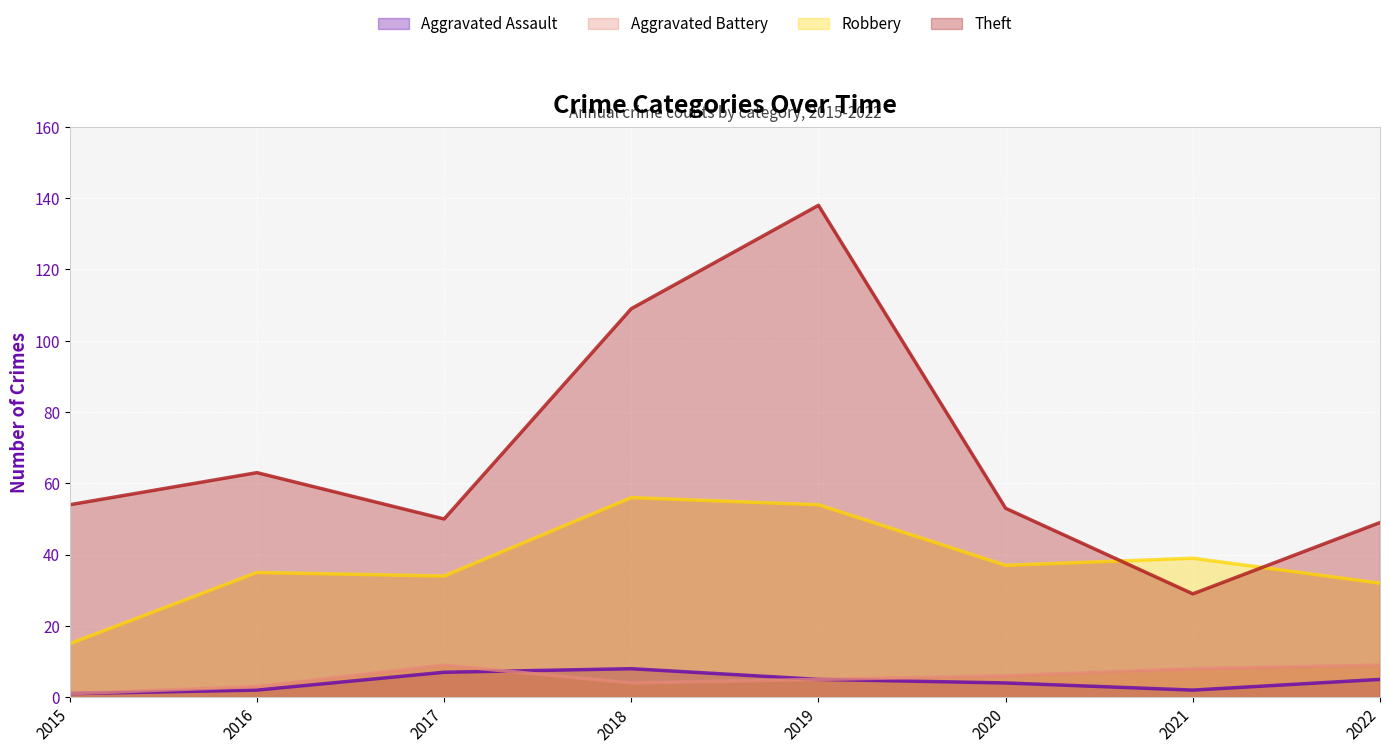

Where do Aggravated Battery and Aggravated Assault first cross each other?

2017 and 2018